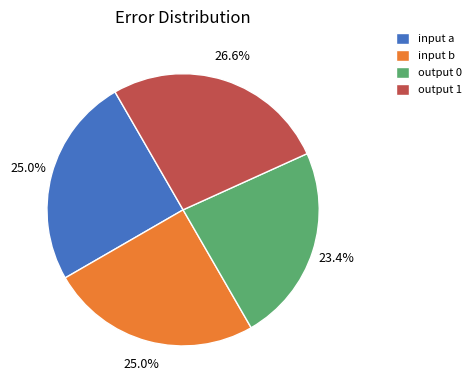

True or false: output 1 accounts for 27% of the total.

True